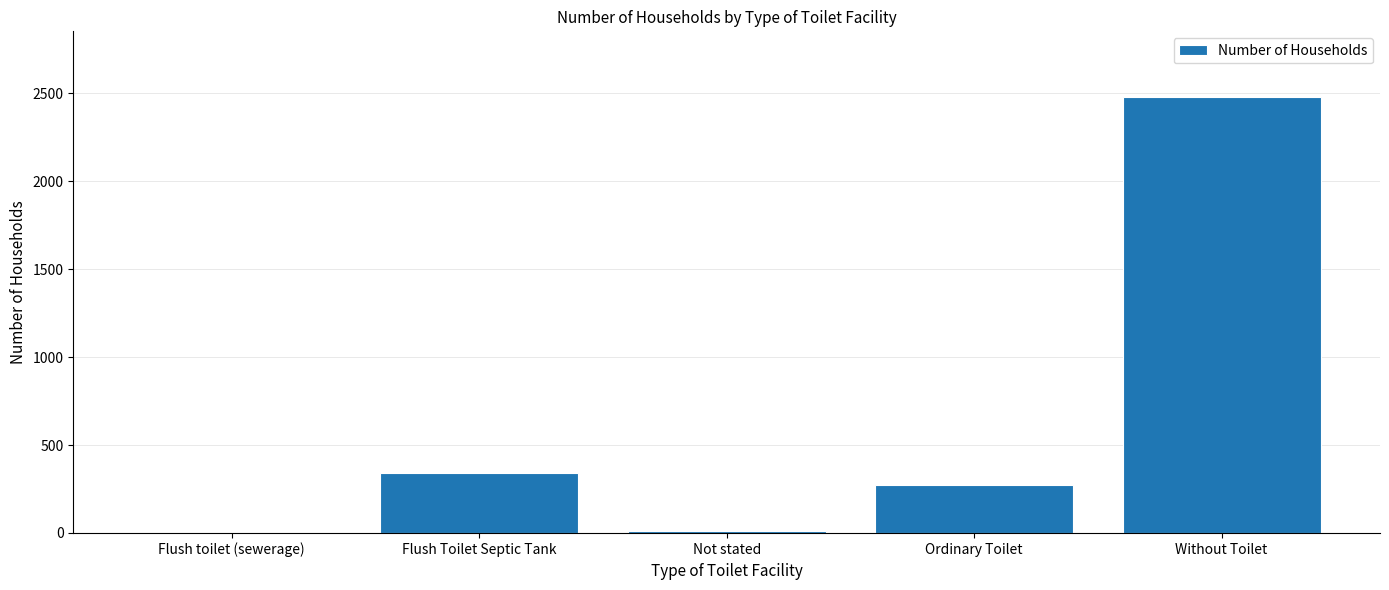

Which category has the highest value across all series?

Without Toilet